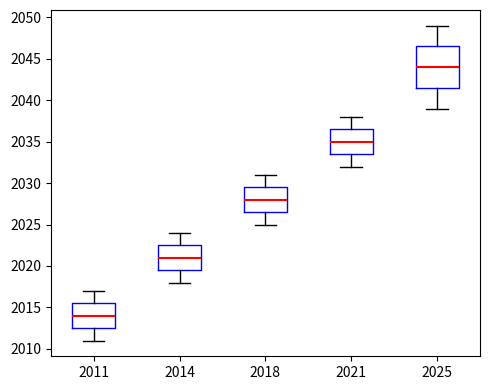

Which box's median line is the highest?

2025